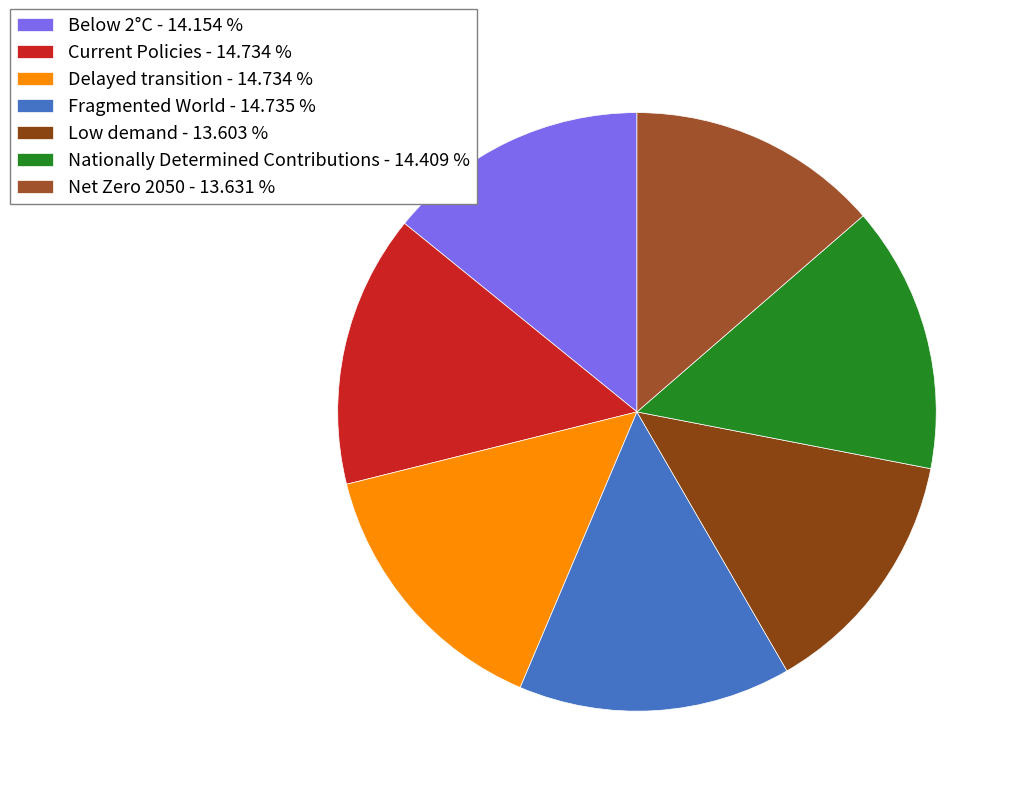

What percentage is the Current Policies slice, to the nearest percent?

15%